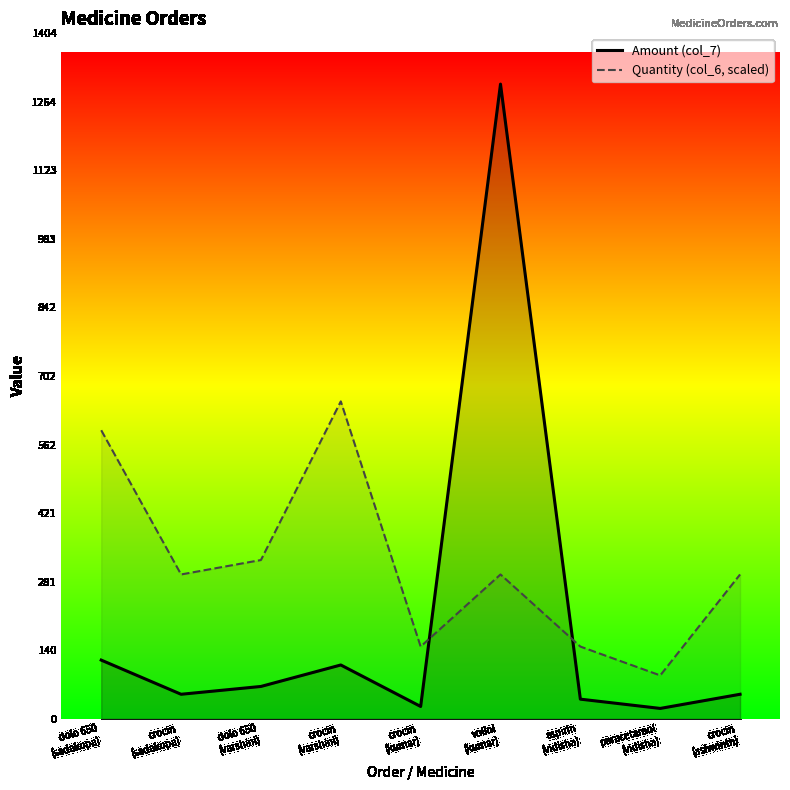

Is it true that Quantity (col_6, scaled) equals 88.6 at paracetamol
(vidisha)?

True